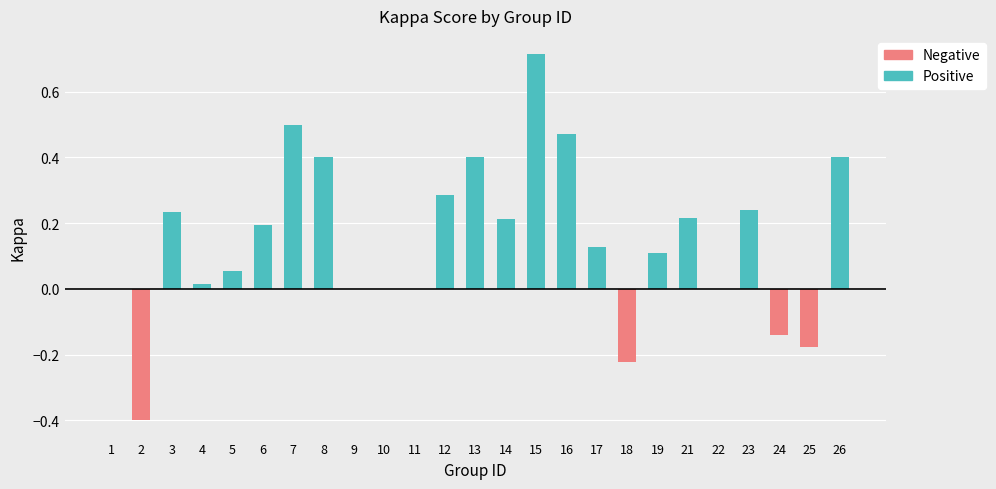

Which series changed the most between 6 and 18?

Negative